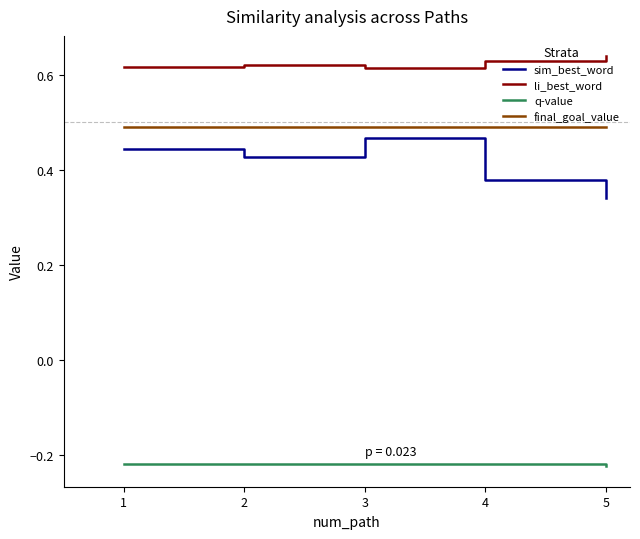

The li_best_word series shows 1.0 at 3. True or false?

False